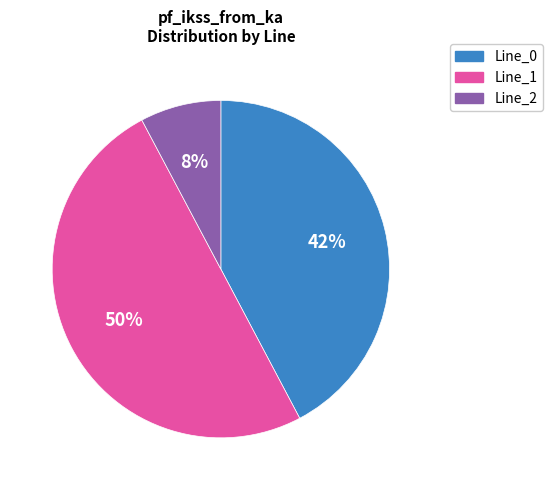

Count the number of slices in the pie.

3